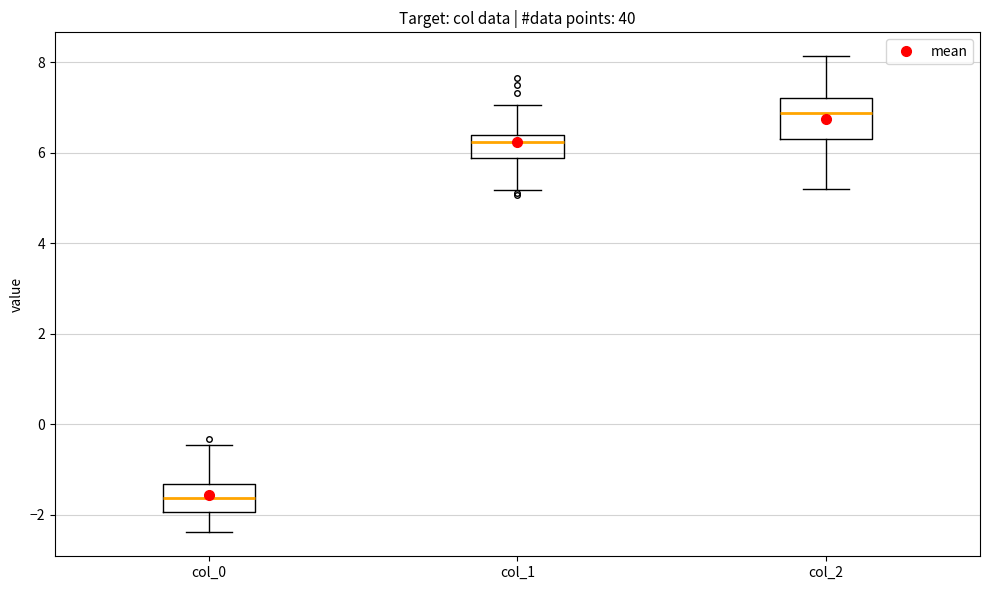

Where is the lower edge of the box for col_2 on the y-axis? The values are not printed on the chart, so give them approximately, as read against the axis.

6.4